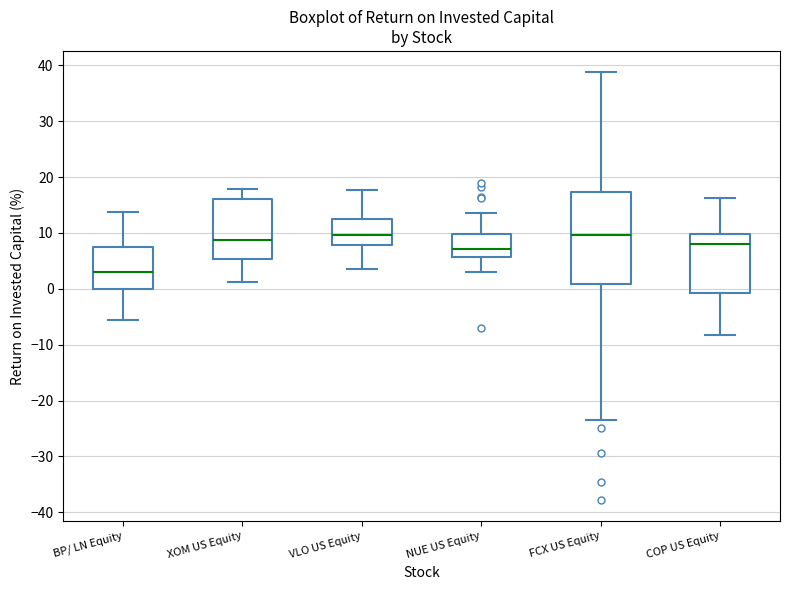

Which box is the tallest, from its lower edge to its upper edge?

FCX US Equity